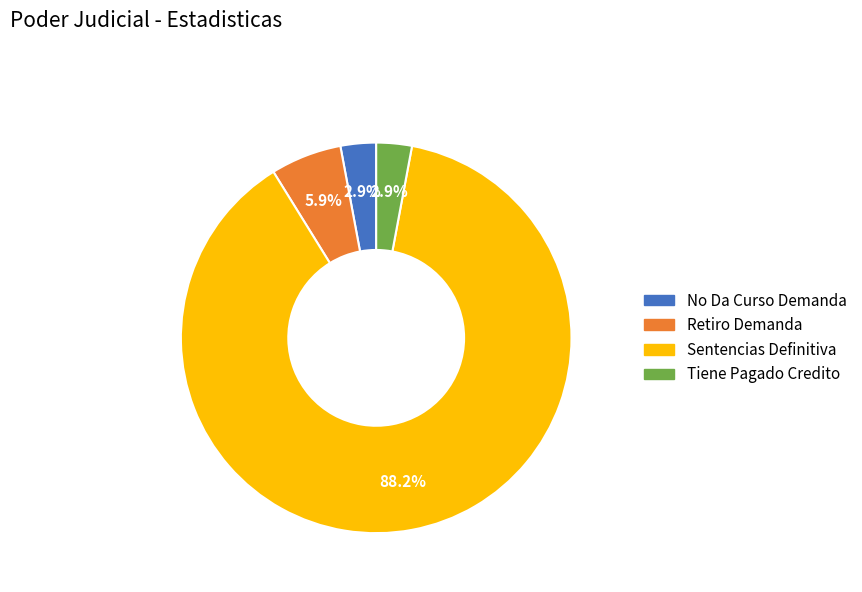

Between Tiene Pagado Credito and Retiro Demanda, which is larger?

Retiro Demanda